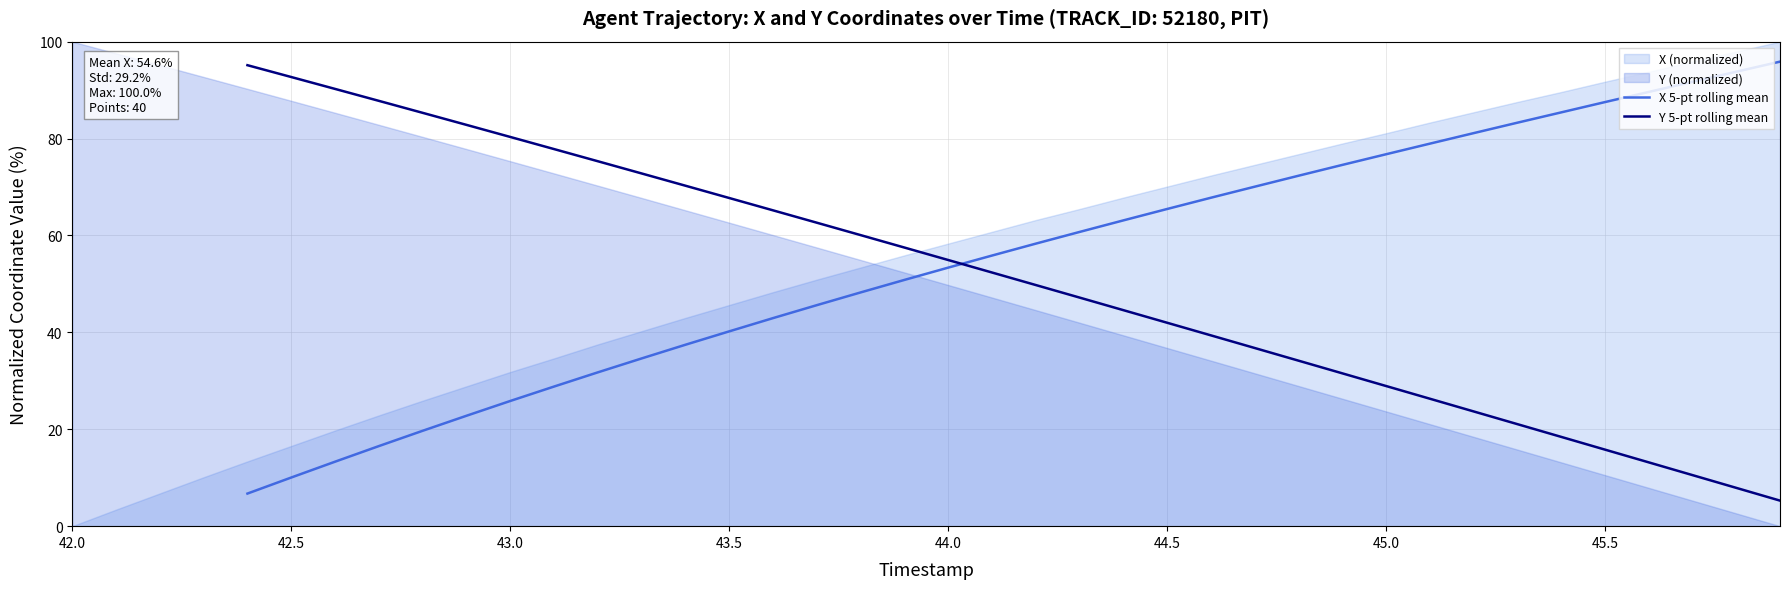

What is the highest value of the X 5-pt rolling mean series?

95.9